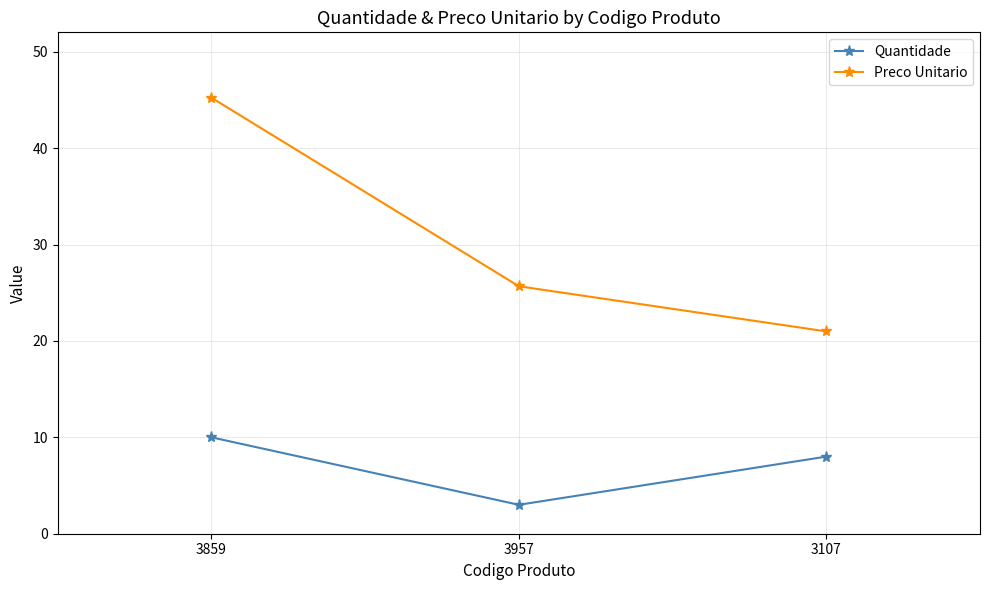

What are all the series names shown in the legend?

Quantidade, Preco Unitario